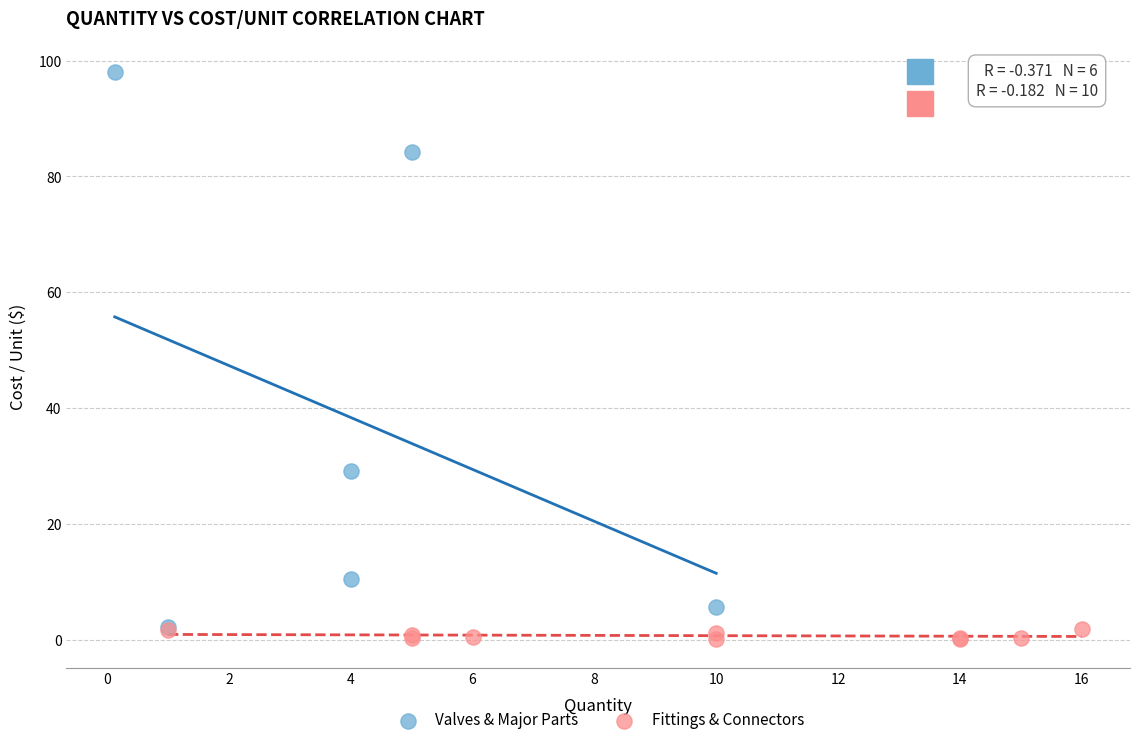

Which series has the largest Y range (max minus min)?

Valves & Major Parts